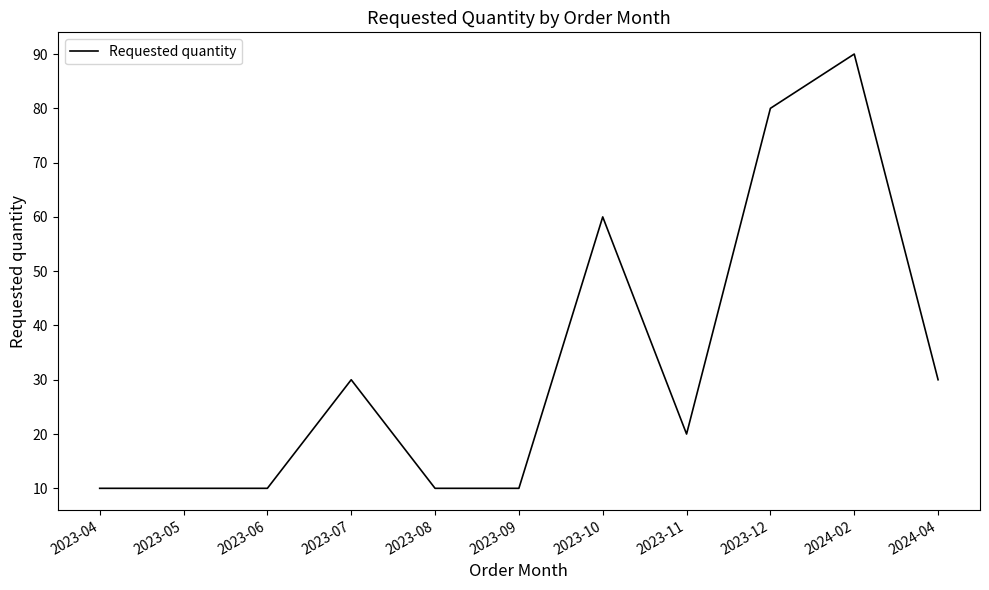

True or false: the data has more than 2 interior local peaks.

True